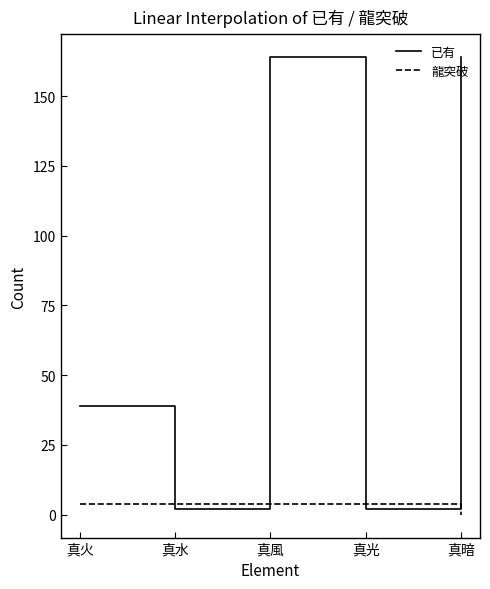

What is the maximum value shown in the chart?

164